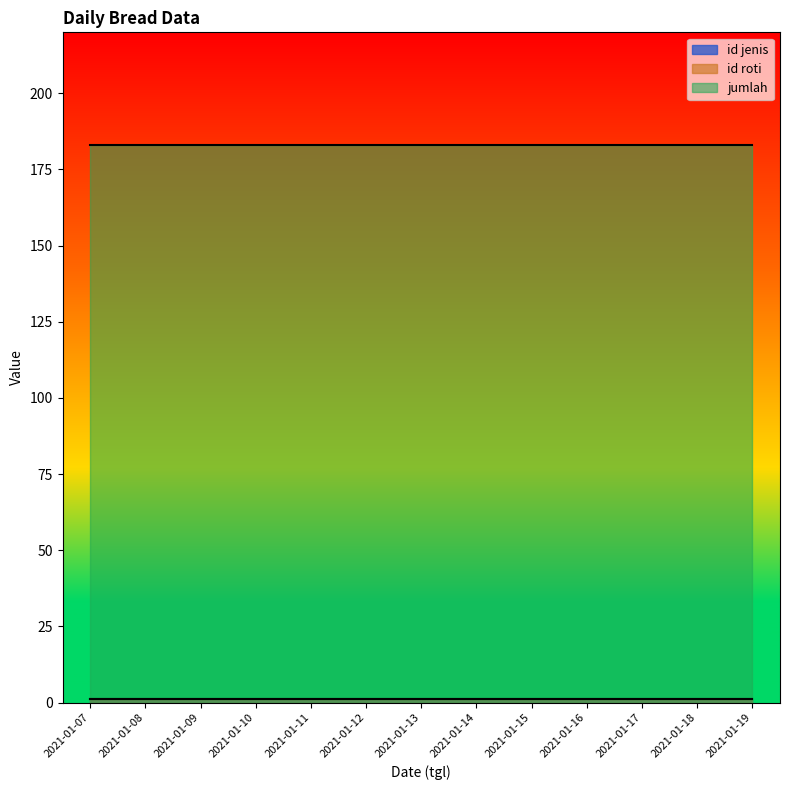

What is the average value of the jumlah series?

183